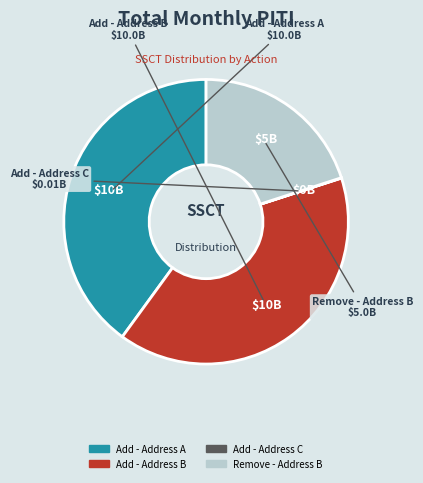

Combined, do Add - Address B and Remove - Address B account for over 50%?

Yes